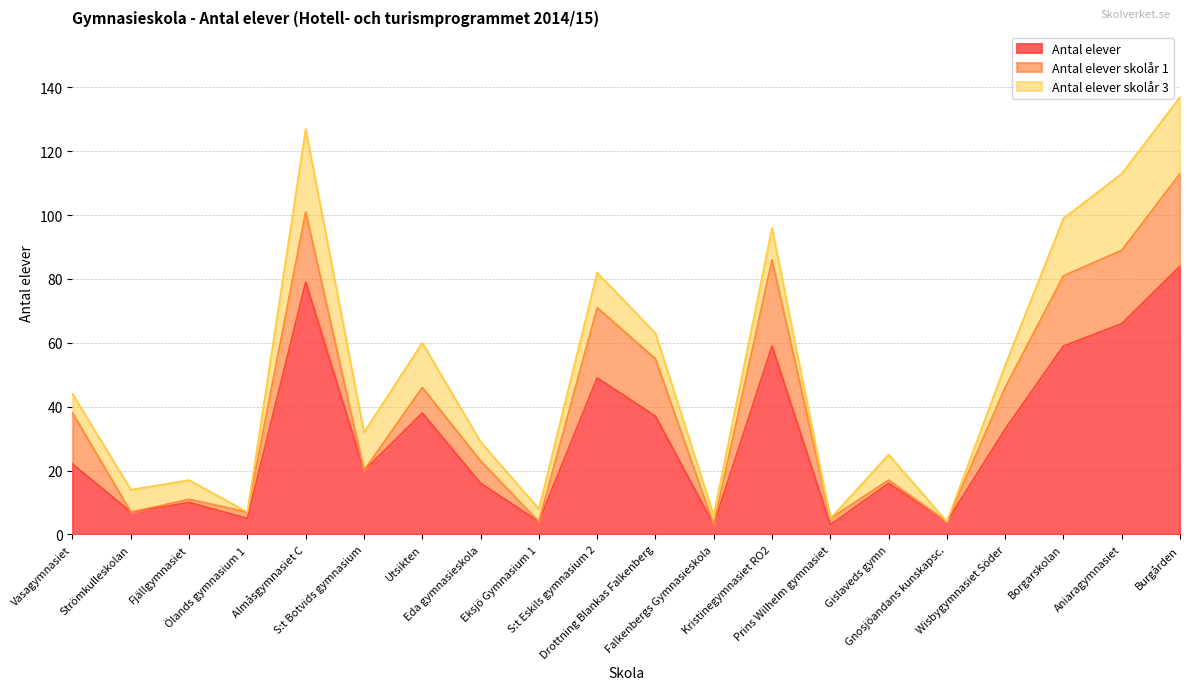

At which category is the sum across all series the highest?

Burgården